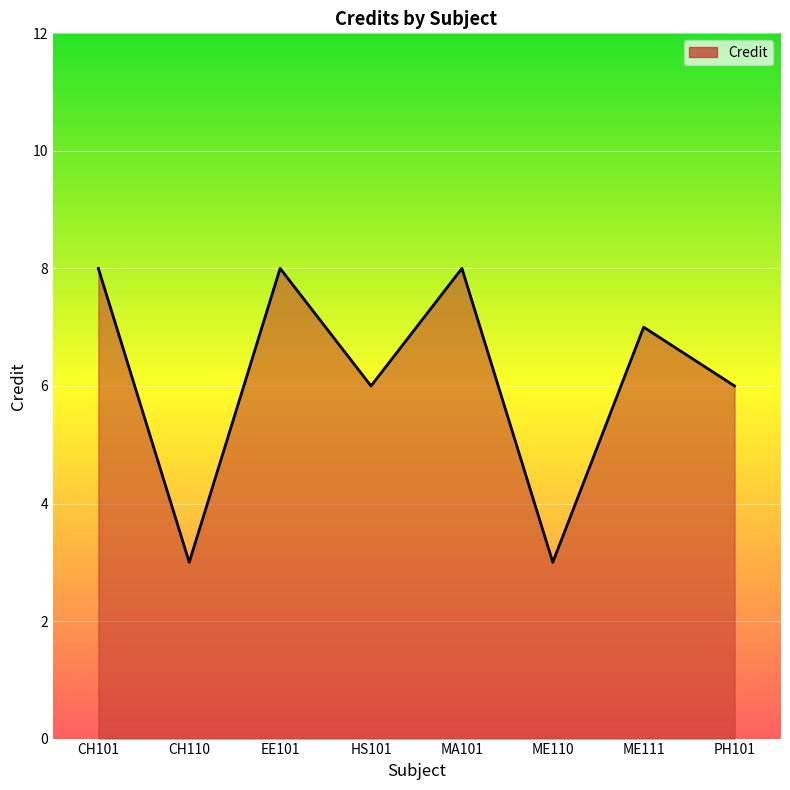

Where is the first local maximum?

EE101